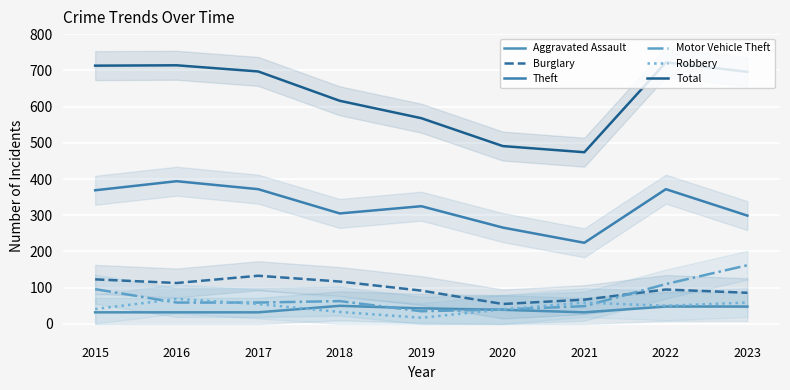

True or false: Motor Vehicle Theft has more than 1 interior local peaks.

False